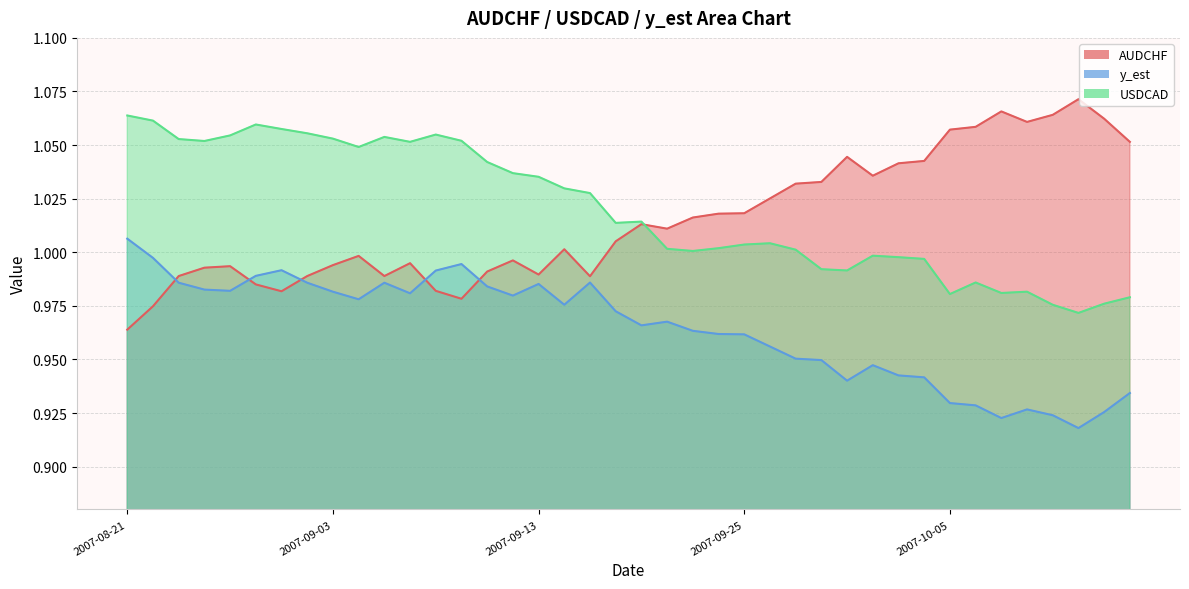

True or false: y_est has more than 2 interior local peaks.

True